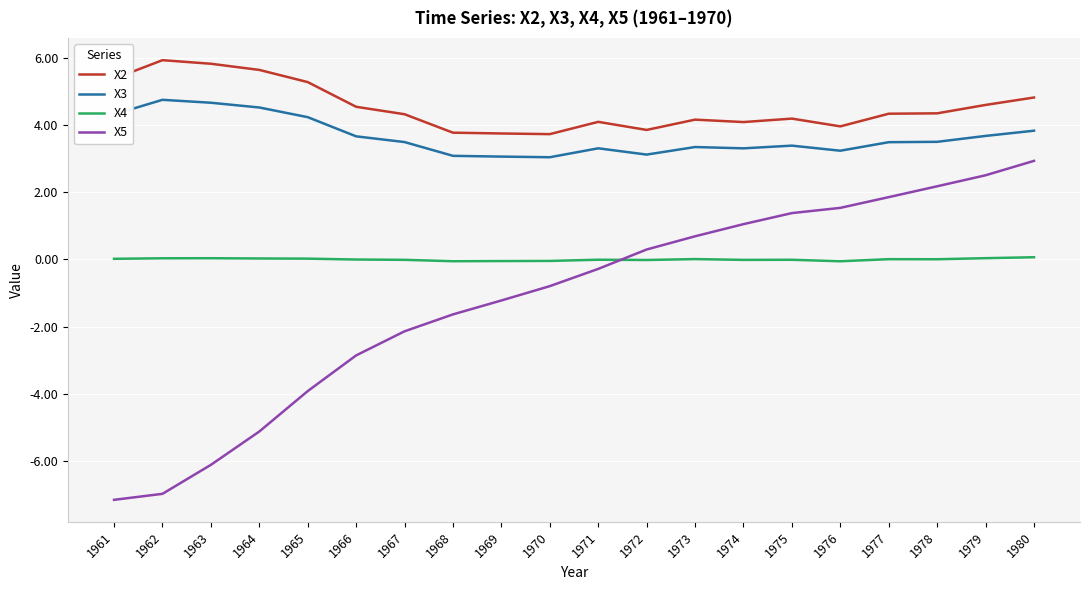

Rank the series by their maximum value, from highest to lowest.

X2, X3, X5, X4